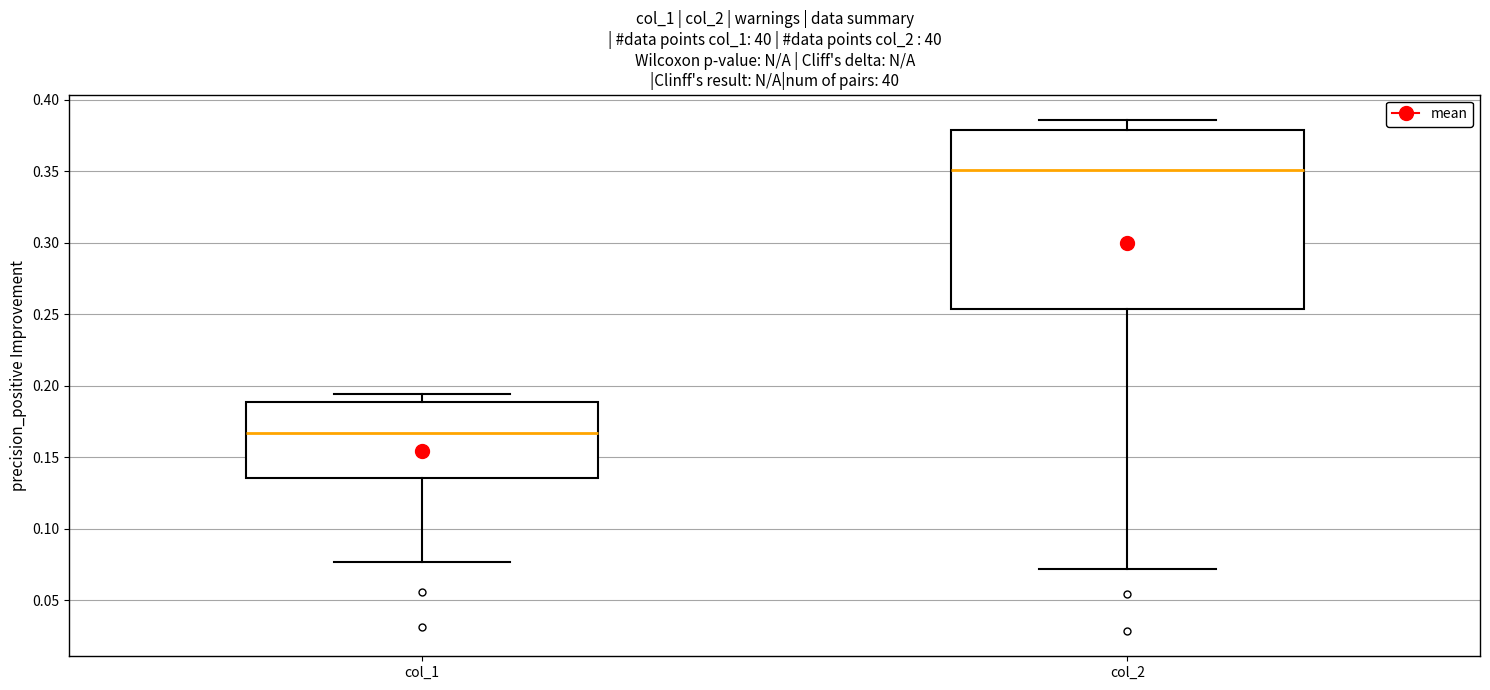

Which box is the tallest, from its lower edge to its upper edge?

col_2